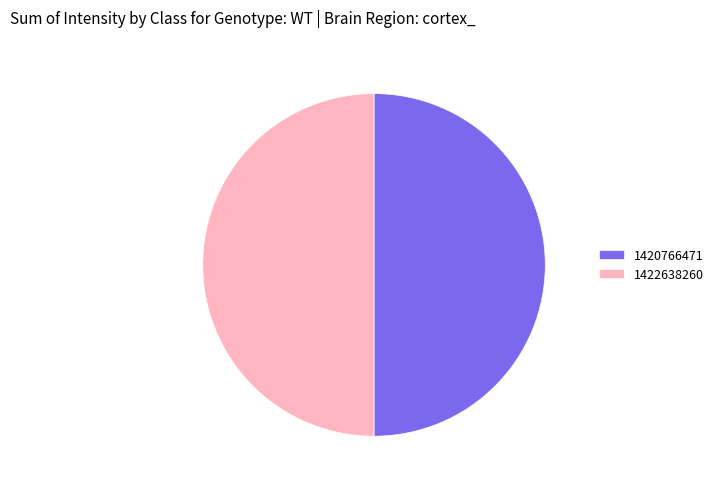

Combined, do 1422638260 and 1420766471 account for over 50%?

Yes